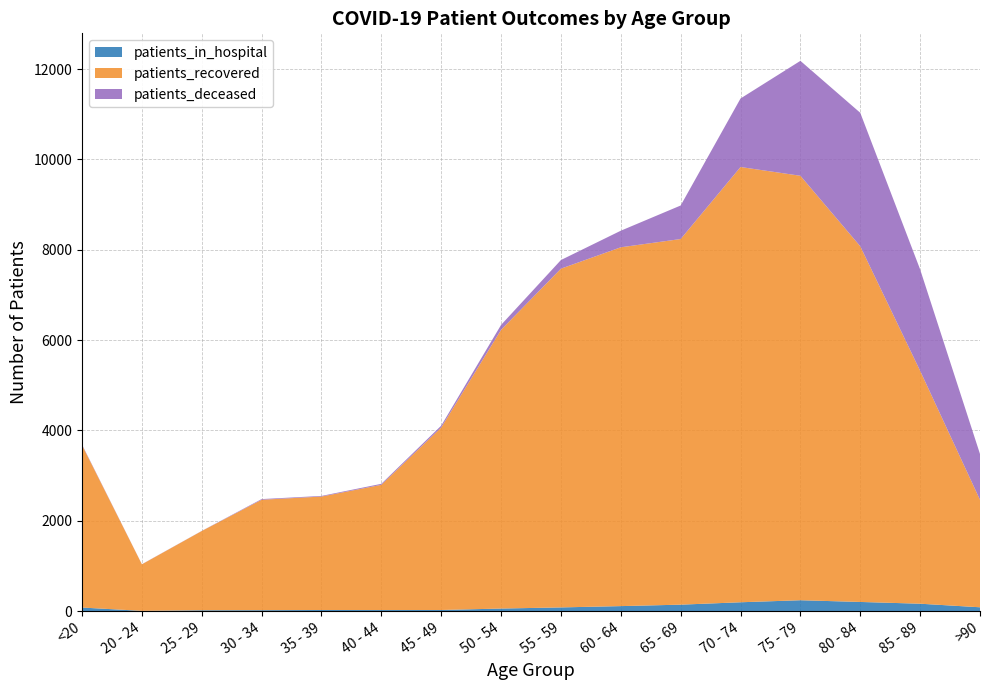

Reading left to right, list all the values displayed in this chart.

patients_in_hospital: <20=80	20 - 24=7	25 - 29=20	30 - 34=22	35 - 39=26	40 - 44=25	45 - 49=26	50 - 54=58	55 - 59=83	60 - 64=112	65 - 69=144	70 - 74=197	75 - 79=242	80 - 84=204	85 - 89=165	>90=86
patients_recovered: <20=3596	20 - 24=1030	25 - 29=1754	30 - 34=2444	35 - 39=2511	40 - 44=2772	45 - 49=4040	50 - 54=6170	55 - 59=7499	60 - 64=7943	65 - 69=8094	70 - 74=9635	75 - 79=9396	80 - 84=7873	85 - 89=5156	>90=2379
patients_deceased: <20=12	20 - 24=3	25 - 29=3	30 - 34=15	35 - 39=14	40 - 44=22	45 - 49=41	50 - 54=109	55 - 59=191	60 - 64=367	65 - 69=742	70 - 74=1517	75 - 79=2544	80 - 84=2955	85 - 89=2244	>90=1014